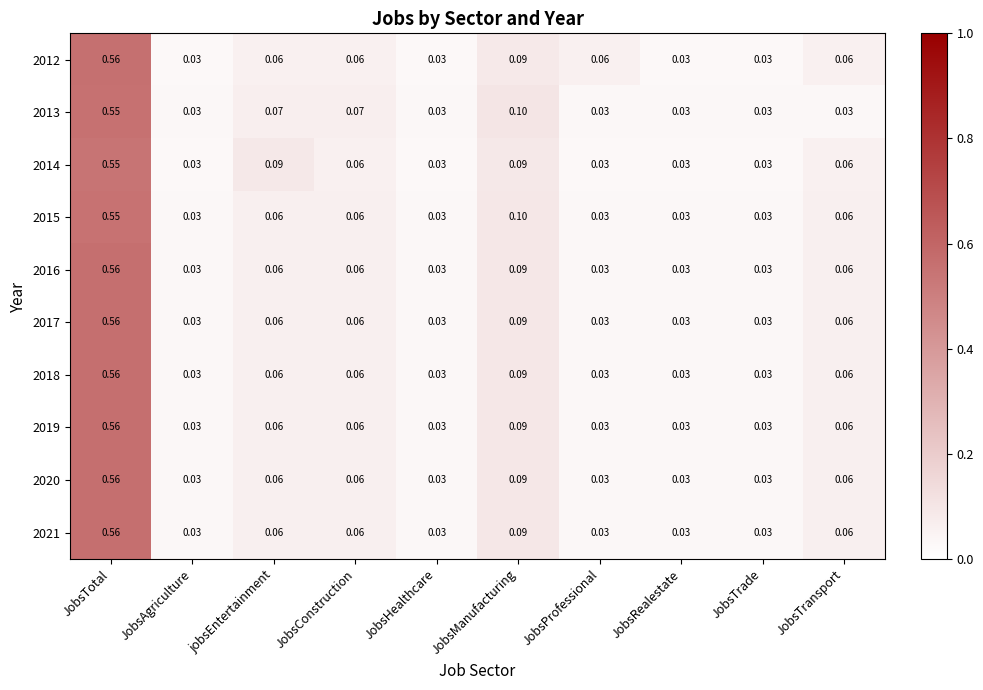

At which category does the chart reach its peak across all series?

JobsTotal